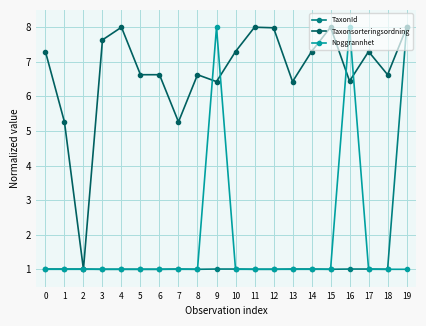

What is the value of the Taxonsorteringsordning point at the 17th from the left?

6.4